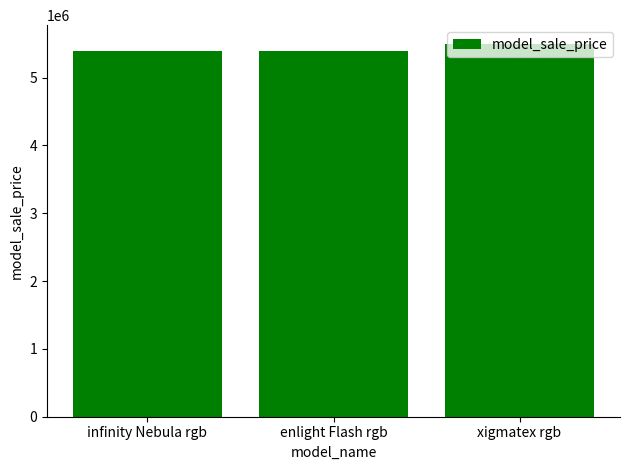

Which has a higher value, infinity Nebula rgb or xigmatex rgb?

xigmatex rgb